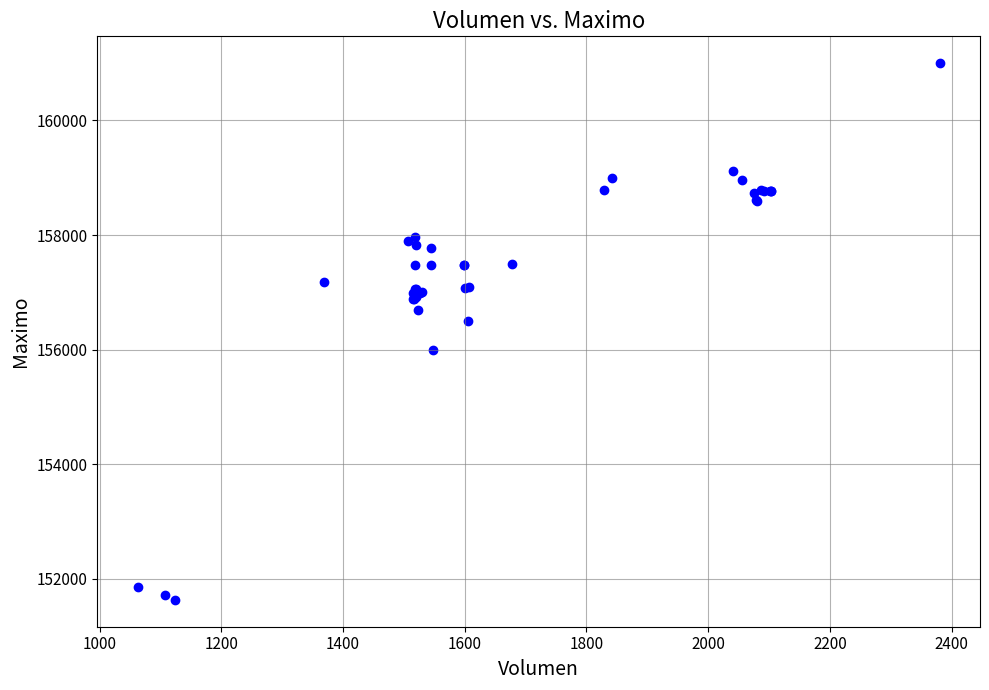

What Y value in the scatter plot is closest to 156316?

156500